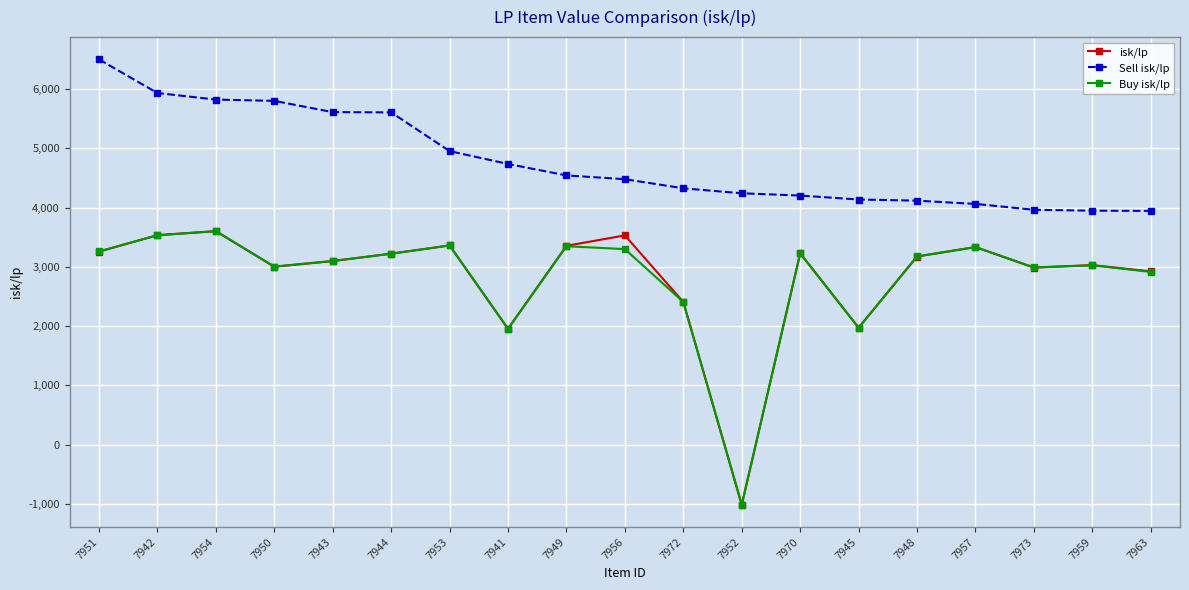

What is the average value of the Buy isk/lp series?

2828.3